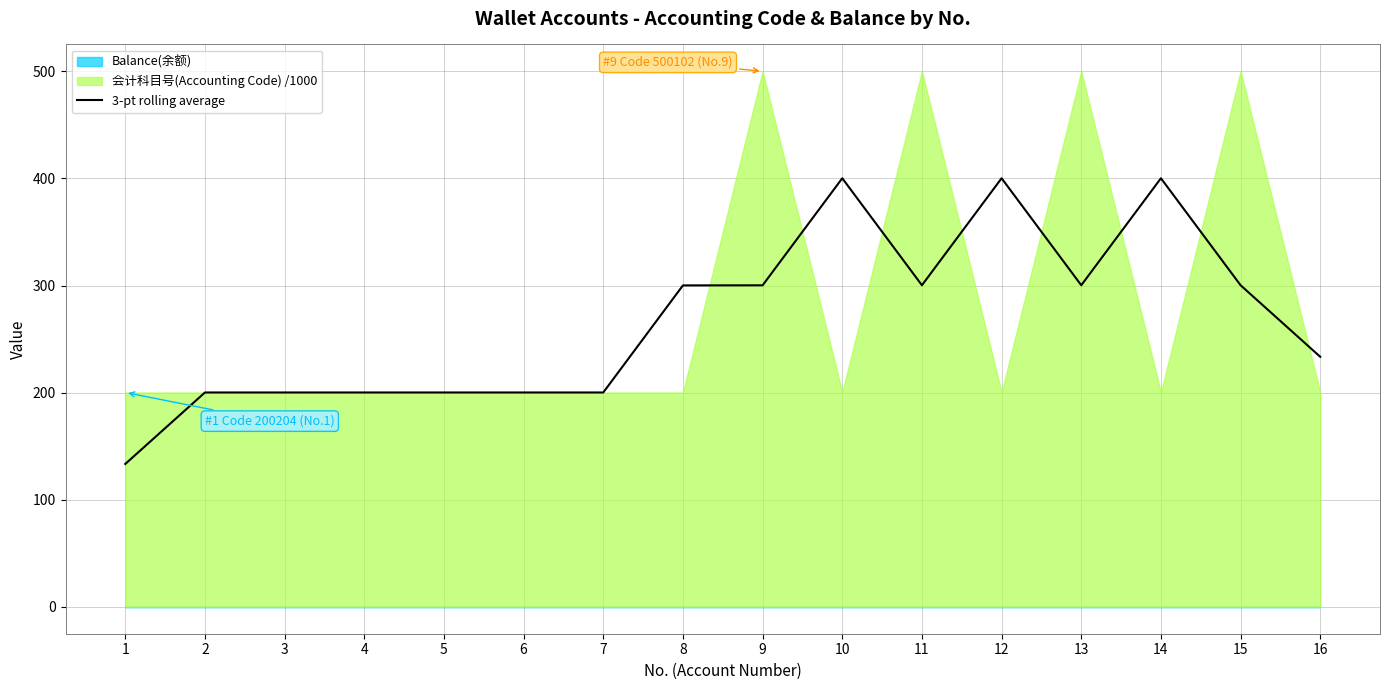

What is the value of the 4th point from the left?

200.2